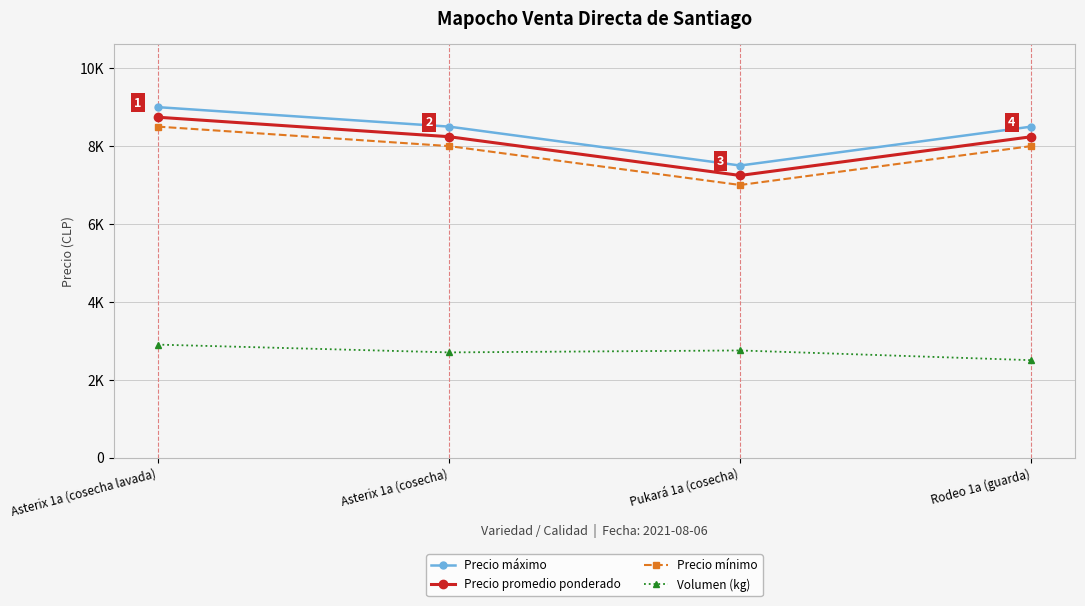

Which series changed the most between Asterix 1a (cosecha lavada) and Rodeo 1a (guarda)?

Precio promedio ponderado